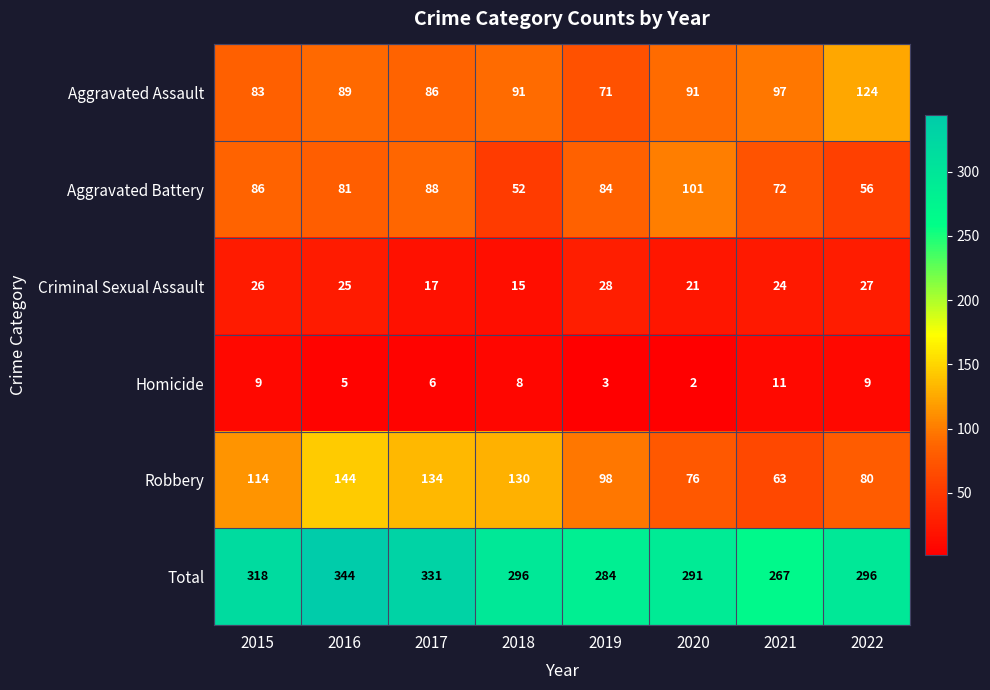

What is the difference between the Homicide values at 2021 and 2020?

9